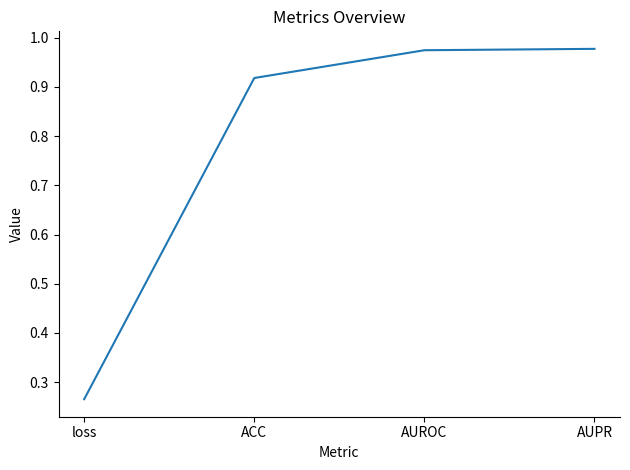

Does the chart display data point markers on the line(s)?

No